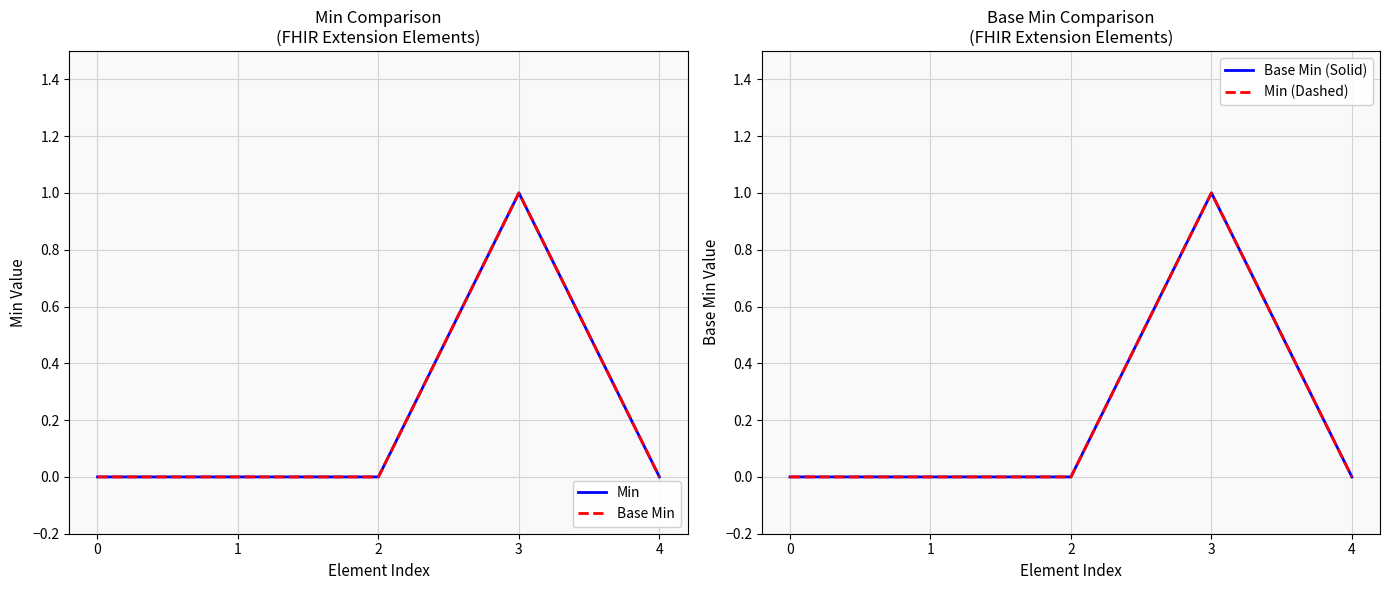

What is the difference between the maximum and minimum values in the Base Min (Solid) series?

1